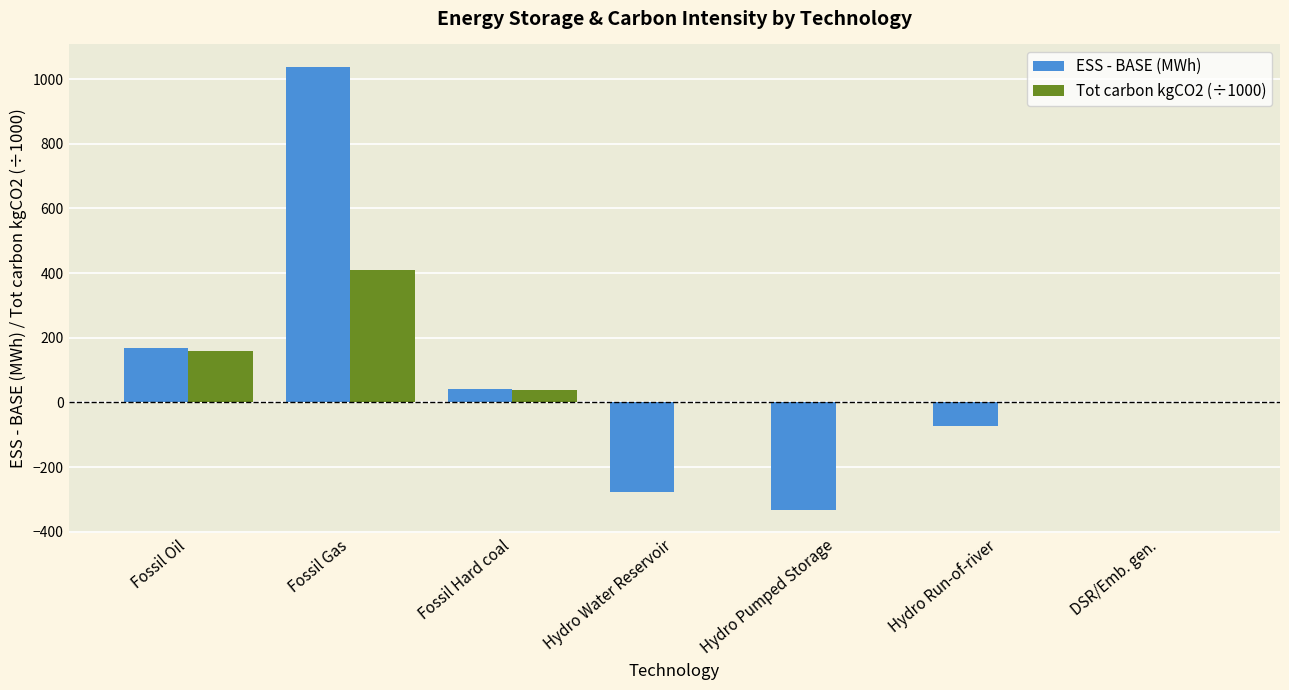

What is the sum of all Tot carbon kgCO2 (÷1000) values?

604.7